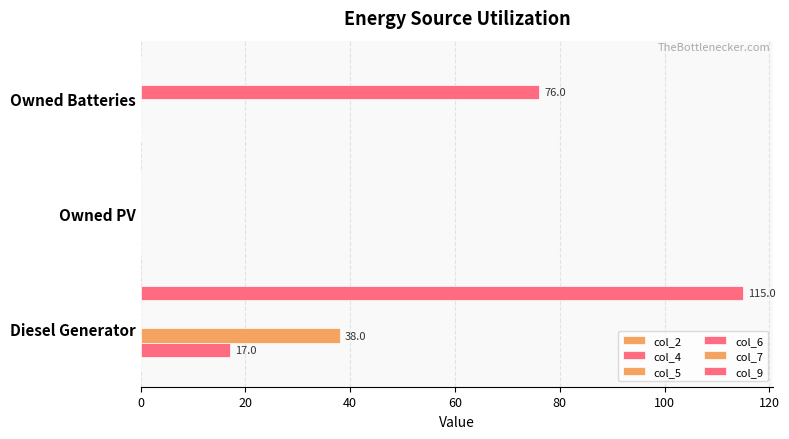

Count the number of categories in the chart.

3